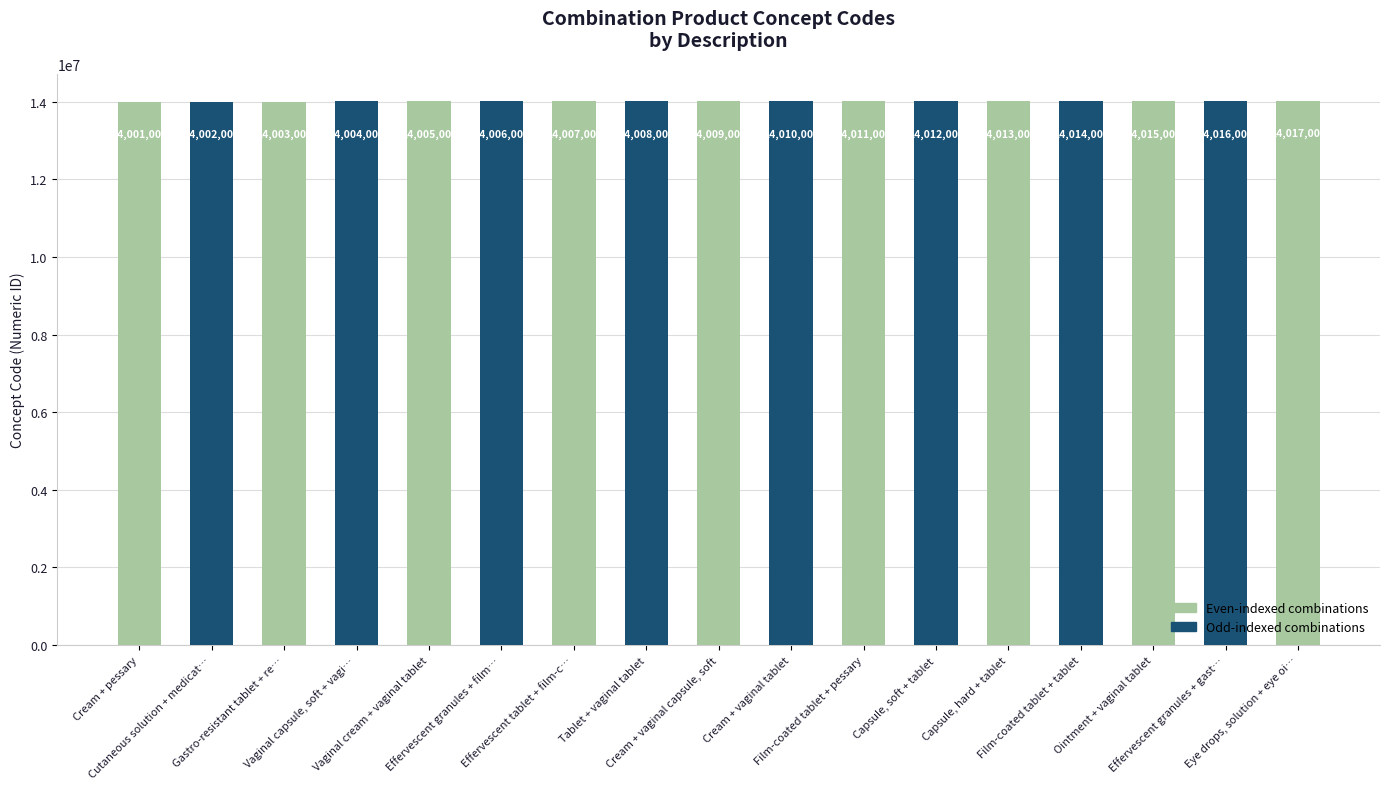

What position from the right is Cutaneous solution + medicat…?

16